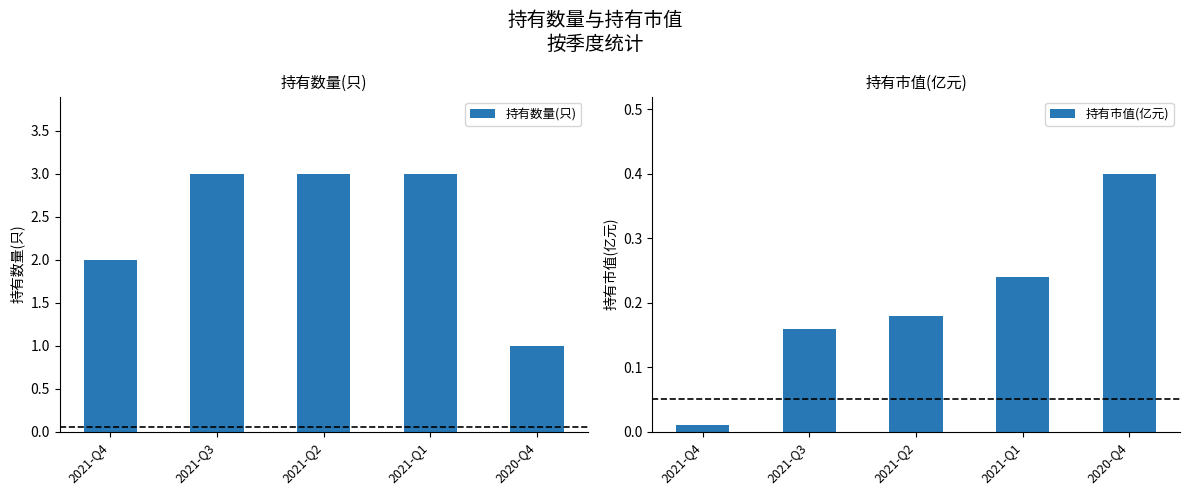

What is the label of the 1st bar from the right?

2020-Q4